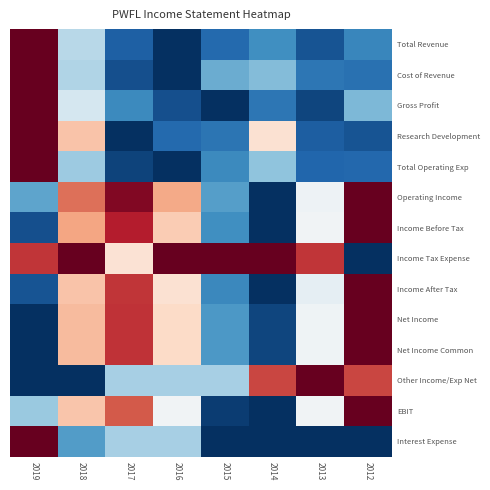

Which category has the highest value across all series?

2019